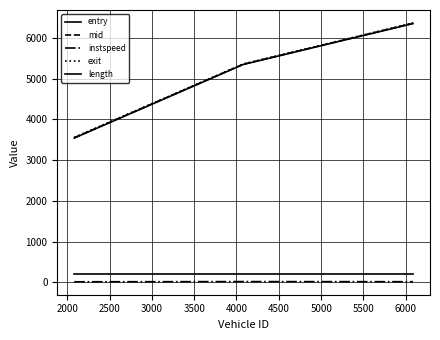

How many lines are shown in the chart?

5